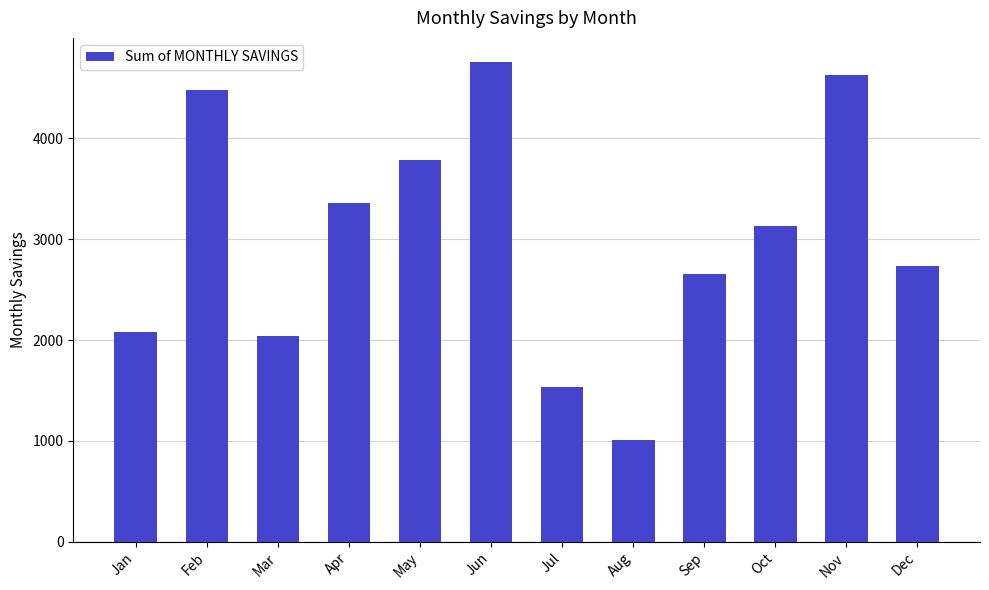

How many values are below 3130?

6